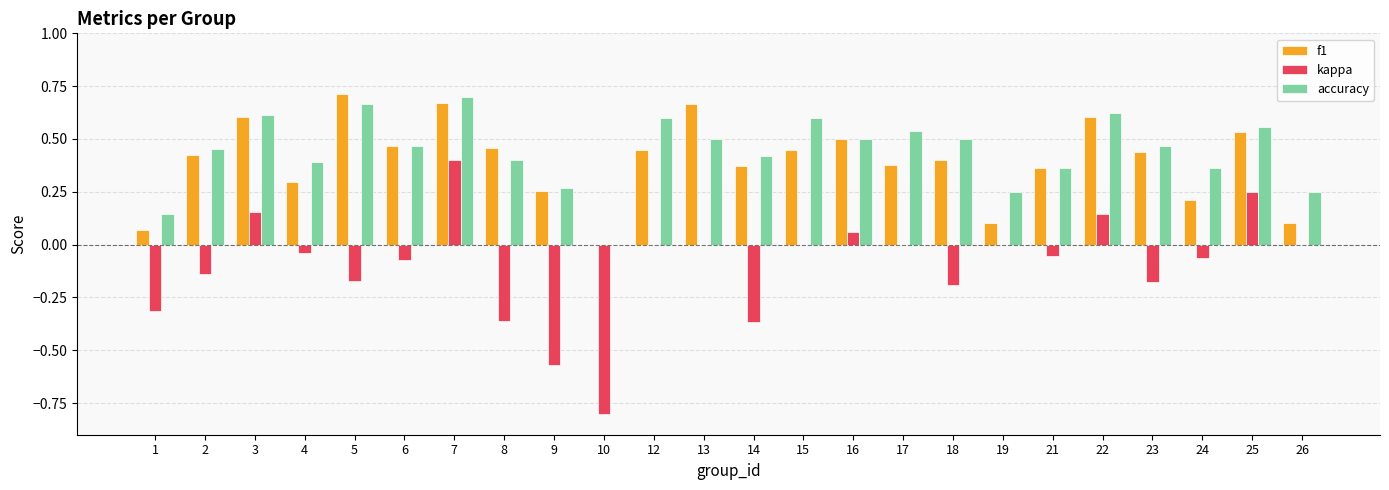

Is the value of f1 at 26 greater than the value of kappa at 19?

Yes